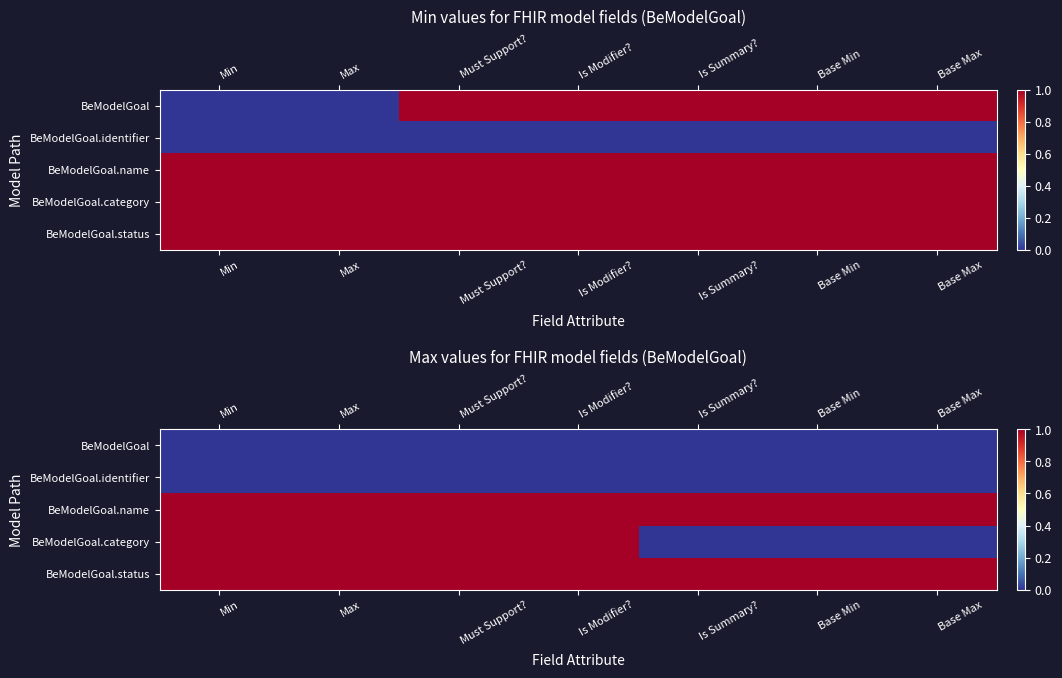

The BeModelGoal series shows 0 at Base Min. True or false?

True